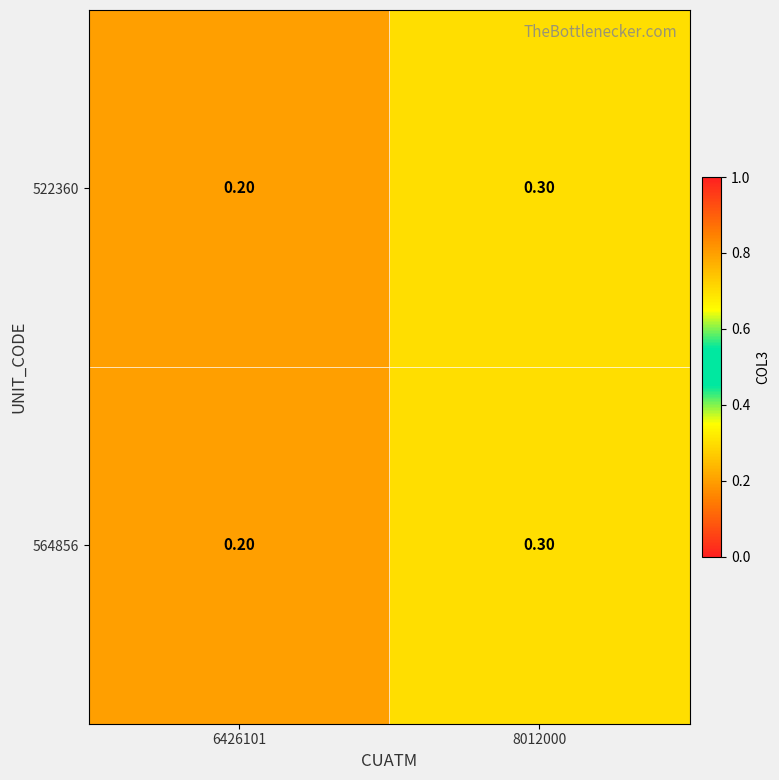

At which category is the sum across all series the highest?

8012000